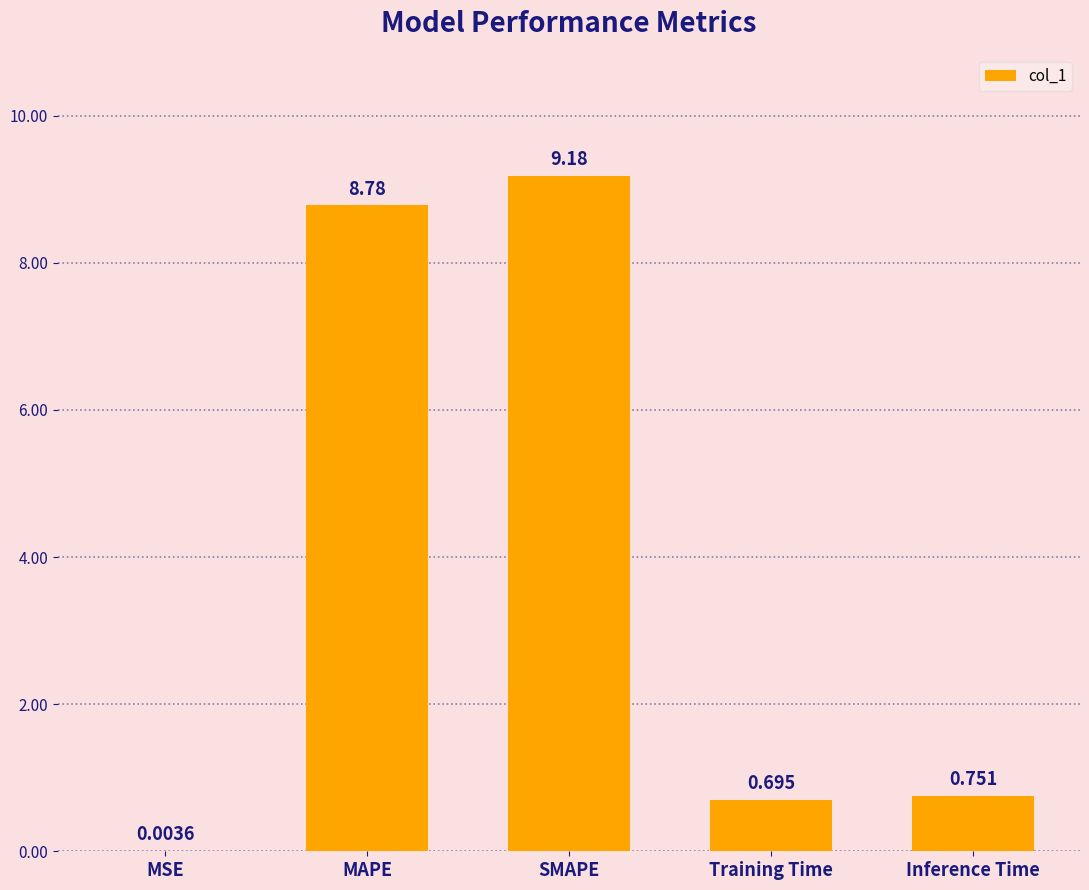

Which label corresponds to the largest value in the chart?

SMAPE